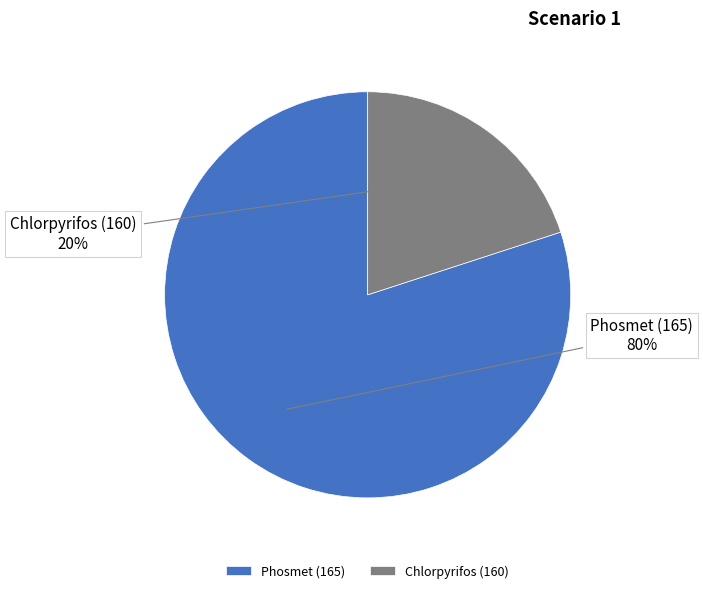

Combined, do Chlorpyrifos (160) and Phosmet (165) account for over 50%?

Yes